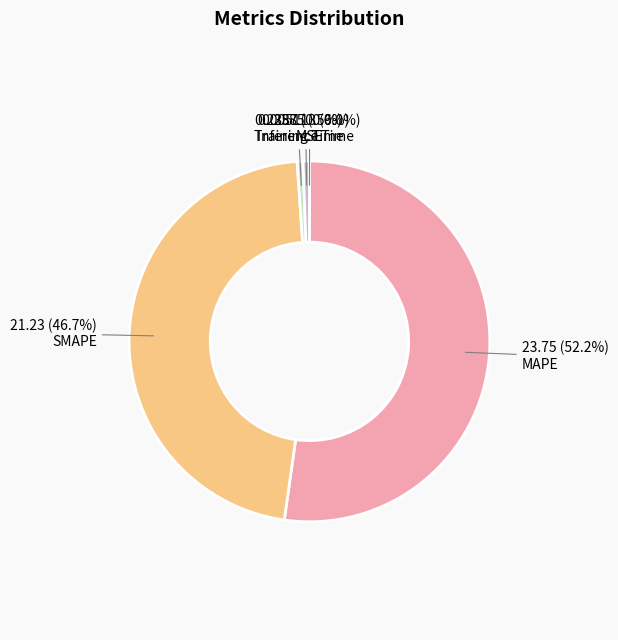

Between Training Time and MAPE, which is larger?

MAPE